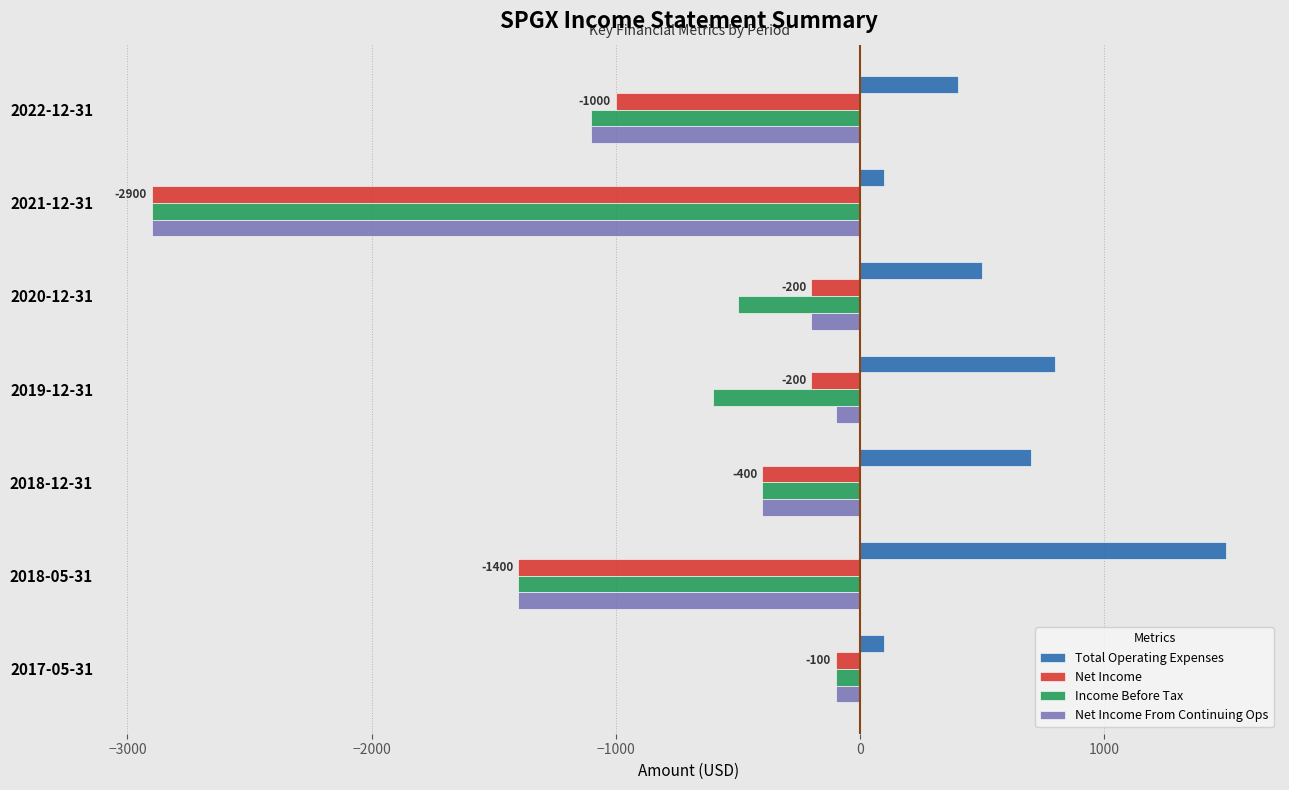

What is the difference between the highest and lowest values at 2022-12-31?

1500